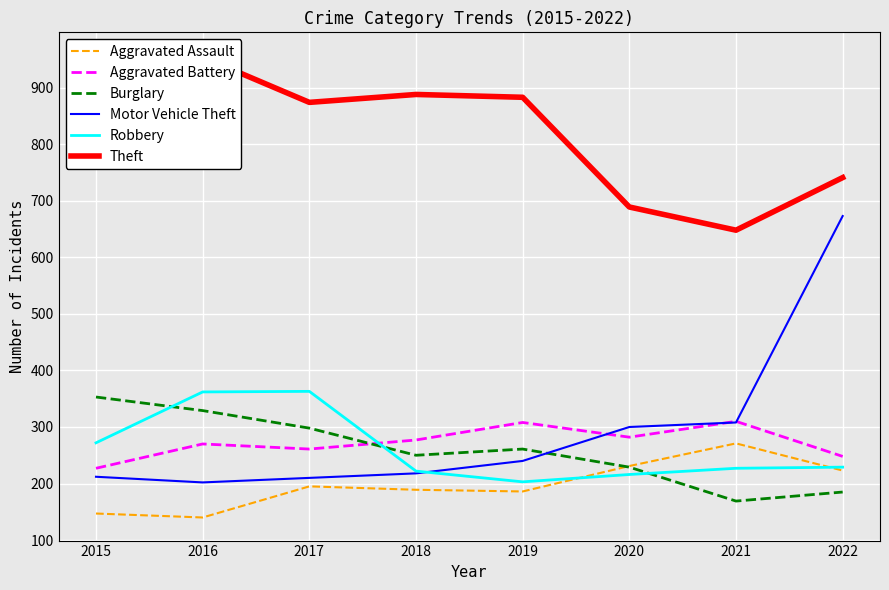

What is the sum of the Theft values at 2017 and 2020?

1563